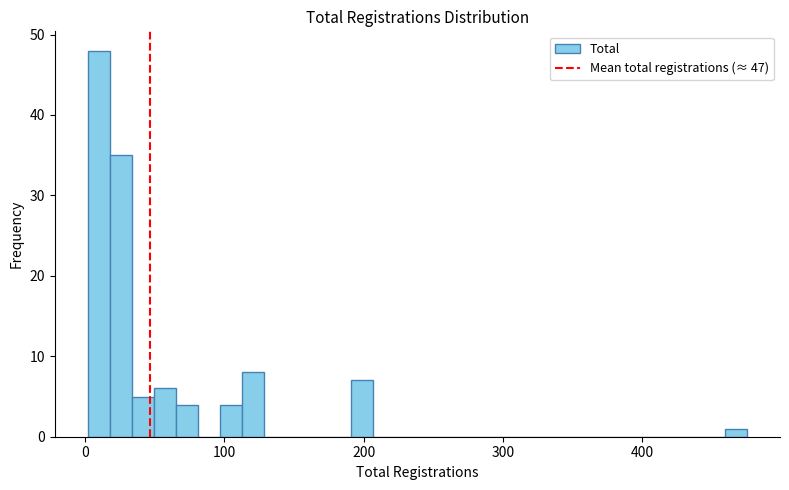

Around what value on the x-axis is the tallest bar? Give the approximate position of its centre, as read against the axis.

10